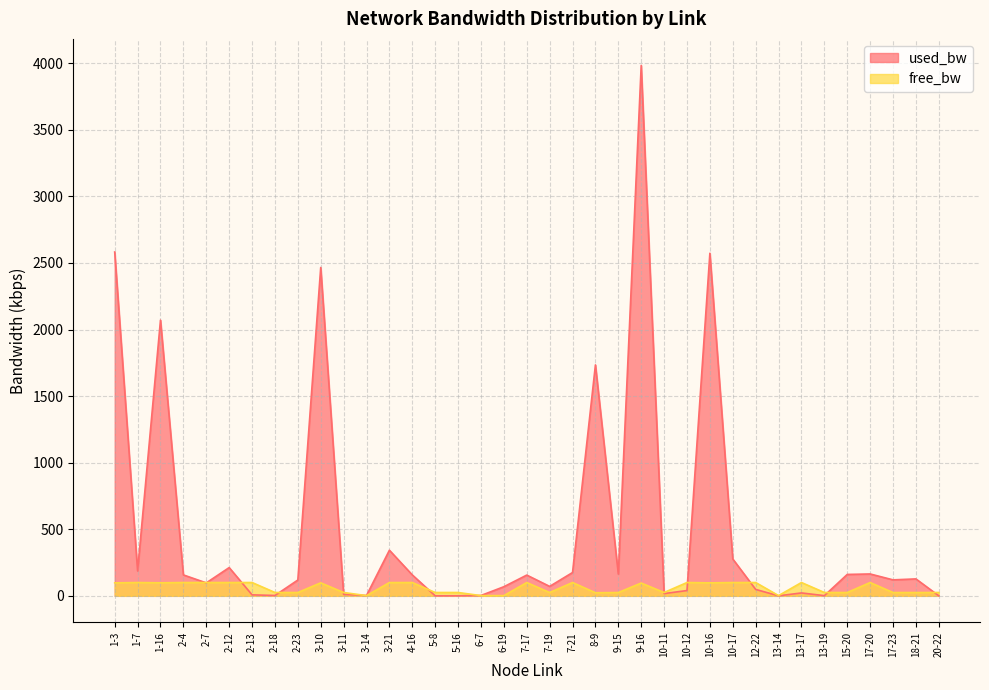

Which series has the largest total across all categories?

used_bw